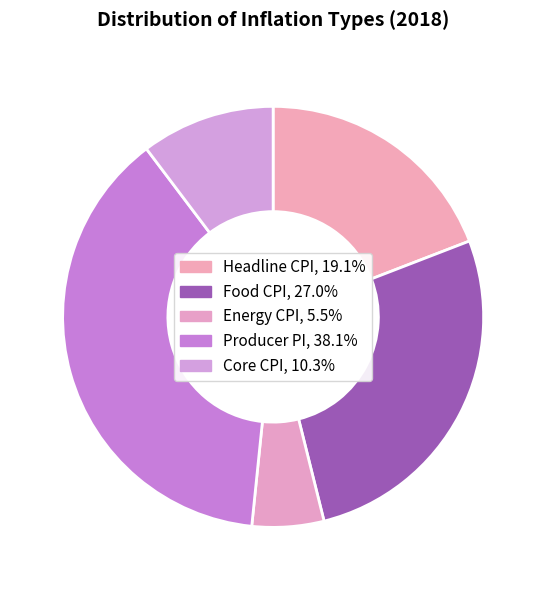

What is the smallest slice in the pie chart?

Energy Consumer Price Inflation